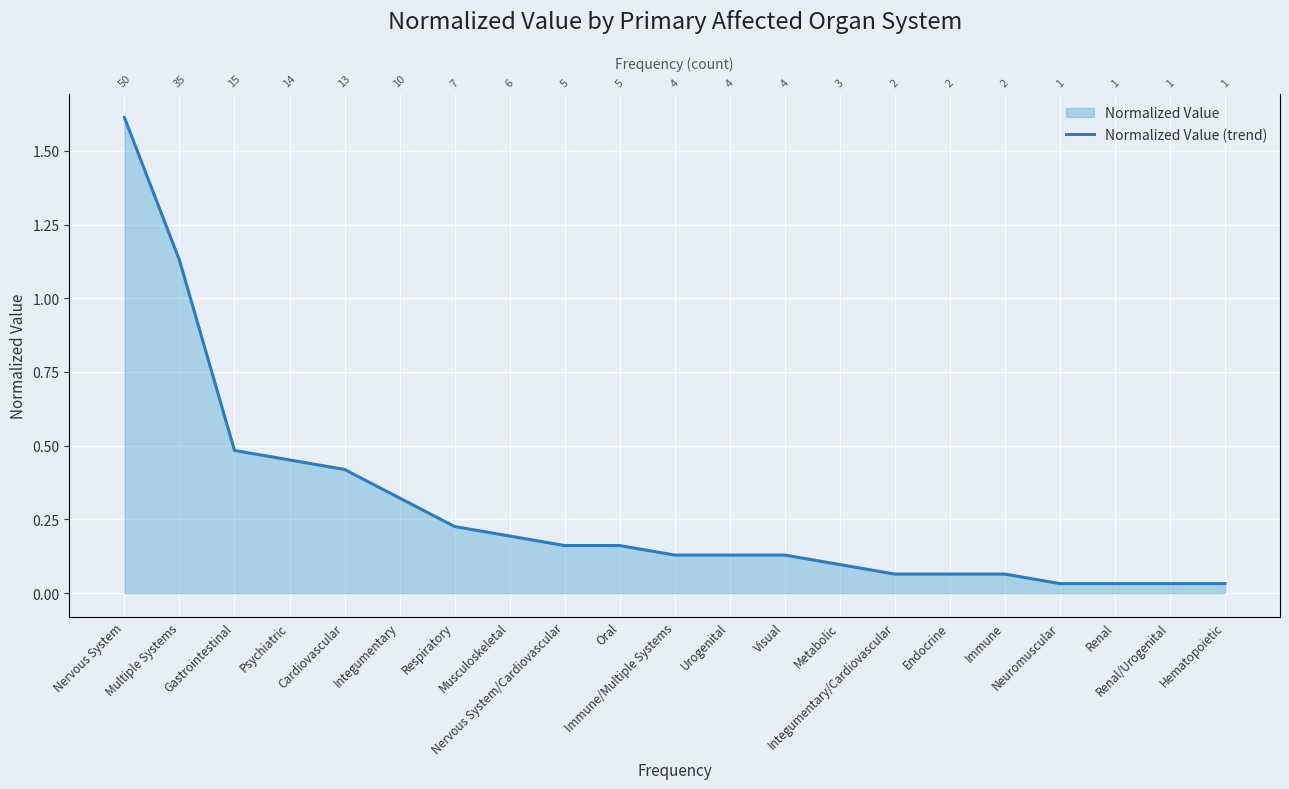

Between Neuromuscular and Integumentary, which is larger?

Integumentary